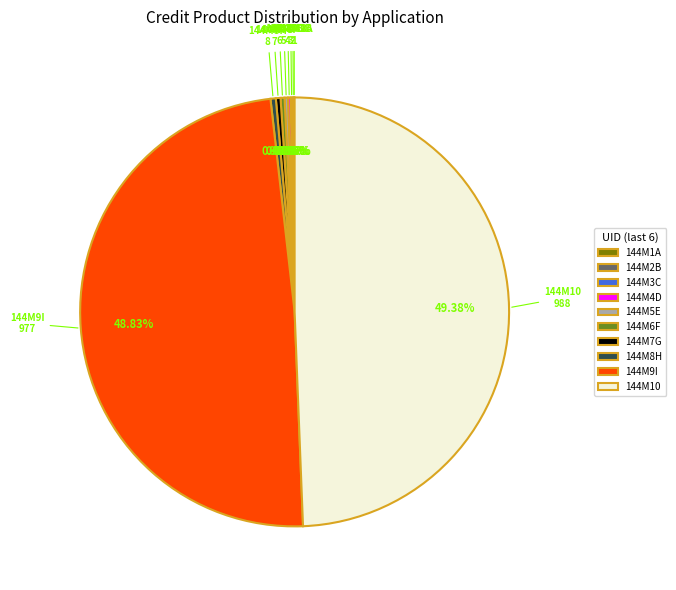

Do 144M6F and 144M7G together represent more than half of the pie?

No